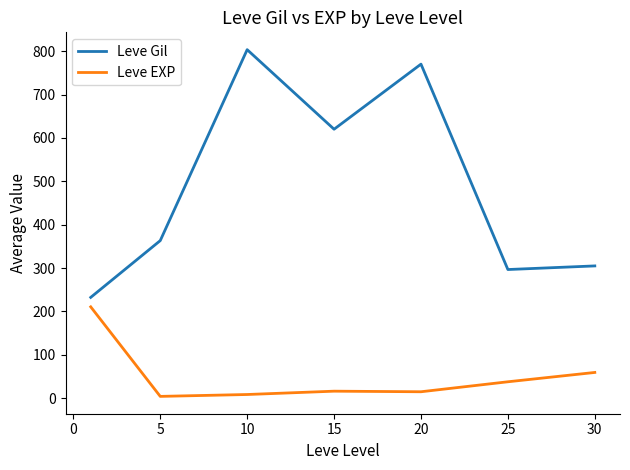

List the series in order of their peak value, highest first.

Leve Gil, Leve EXP